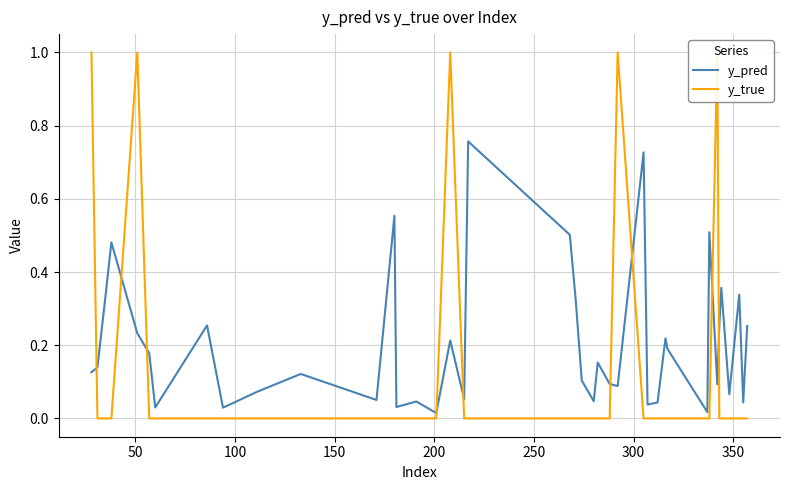

Count the number of data series in this chart.

2